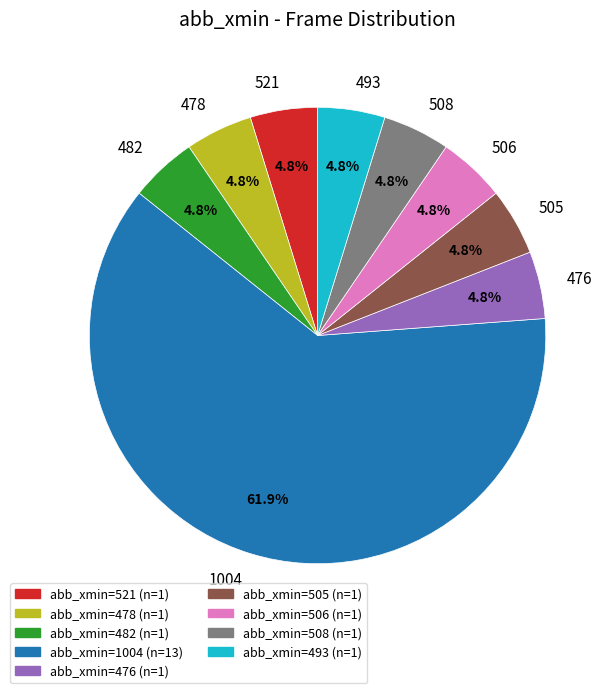

What is the majority slice?

1004